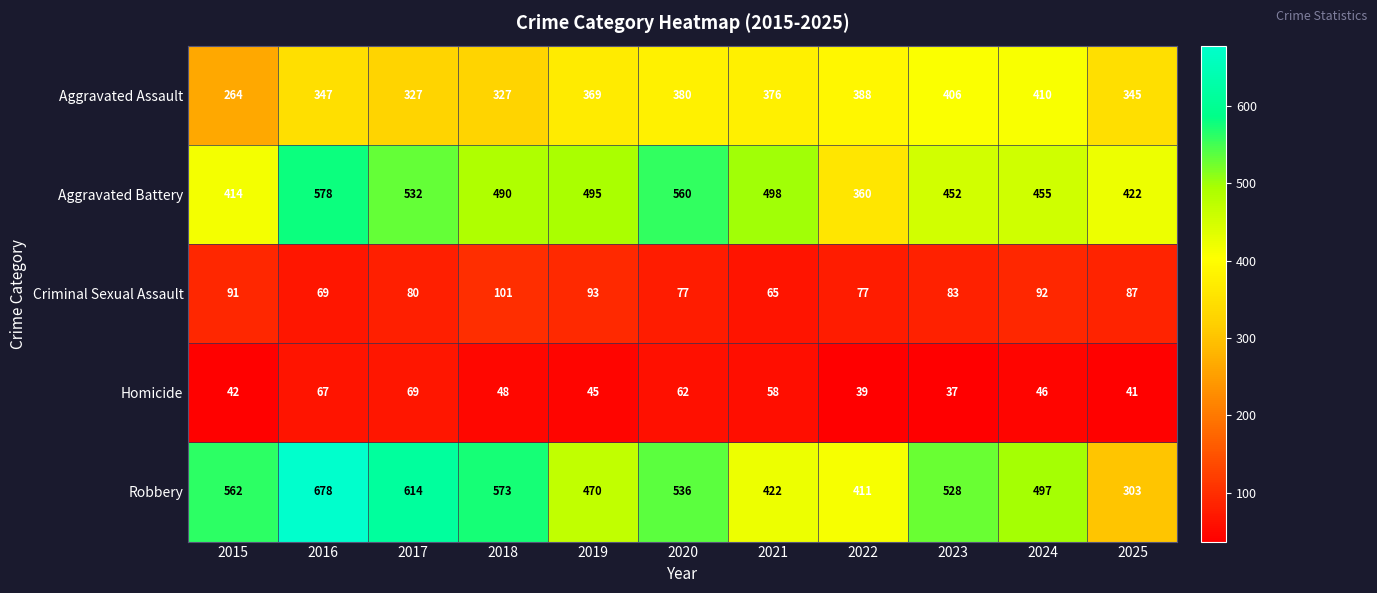

Which category has the lowest value across all series?

2023